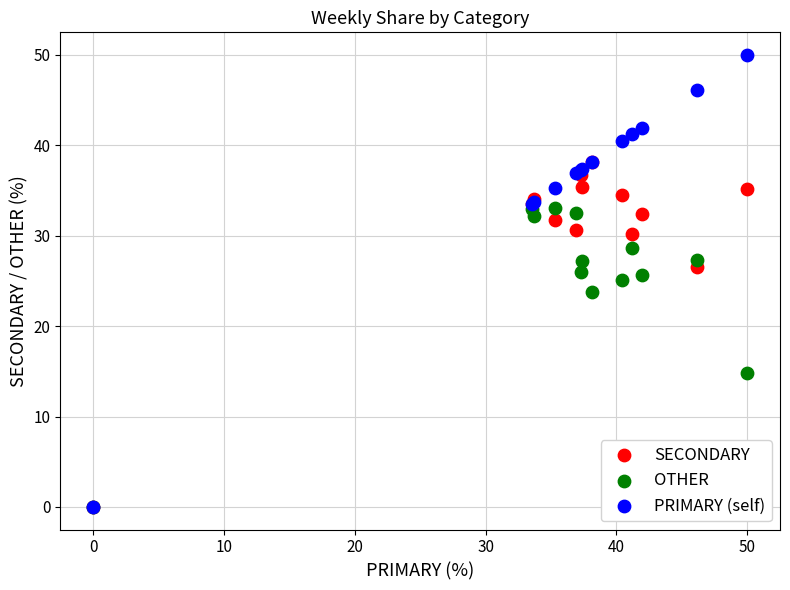

In the OTHER series, what Y value is closest to 16?

14.8